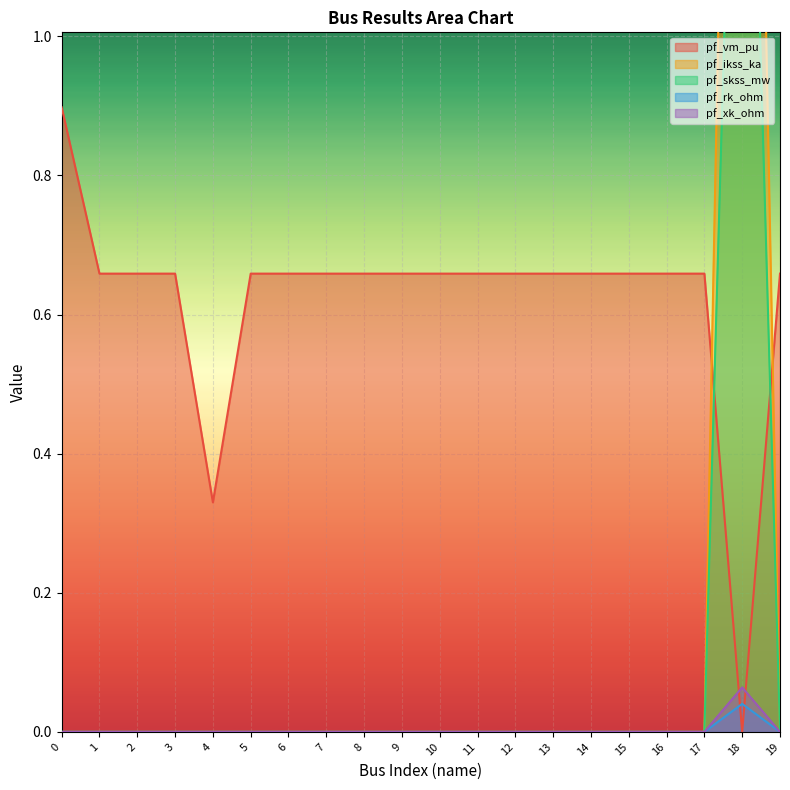

Does the chart display data point markers on the line(s)?

No